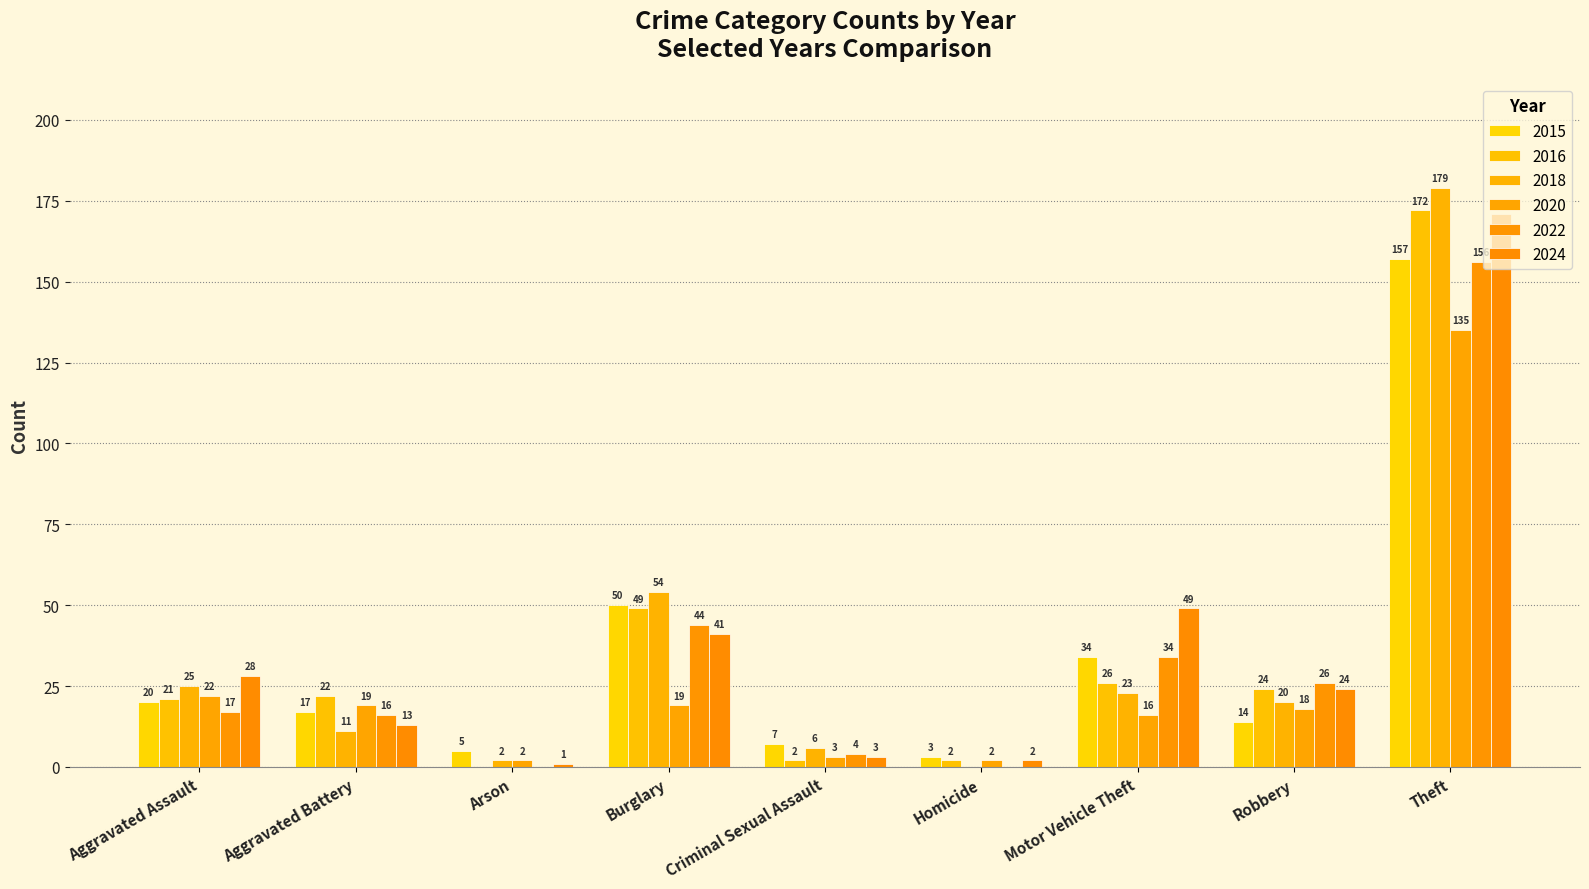

How many groups of bars are there?

9